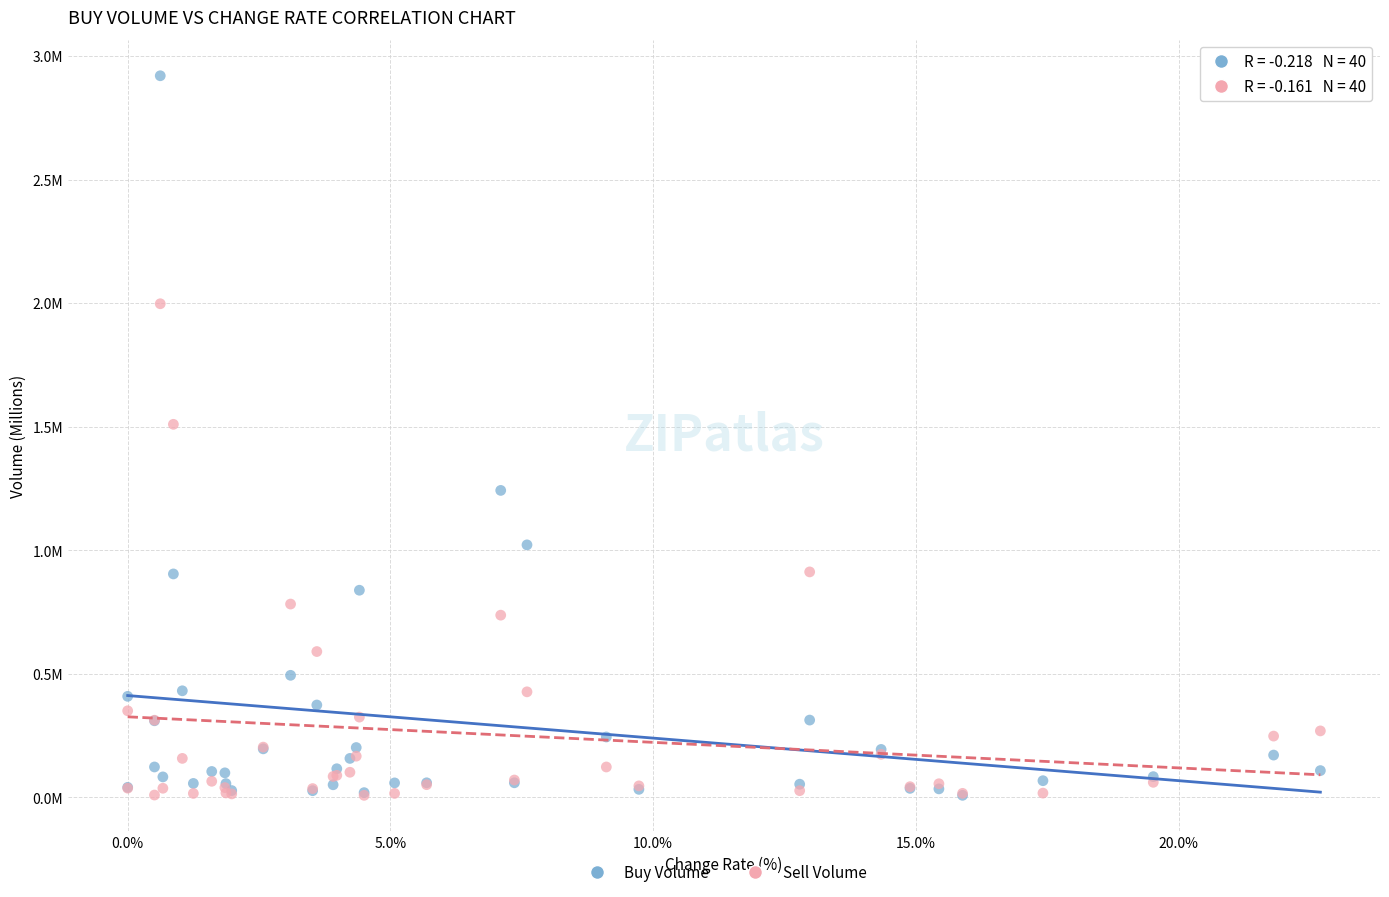

Which series reaches the maximum Y coordinate?

Buy Volume